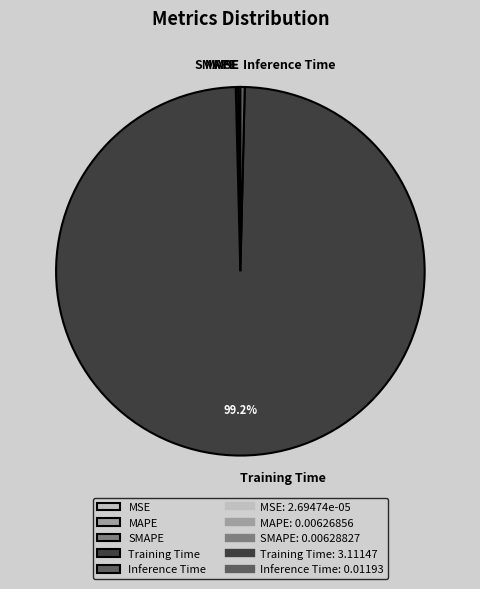

Which category has the biggest portion of the pie?

Training Time